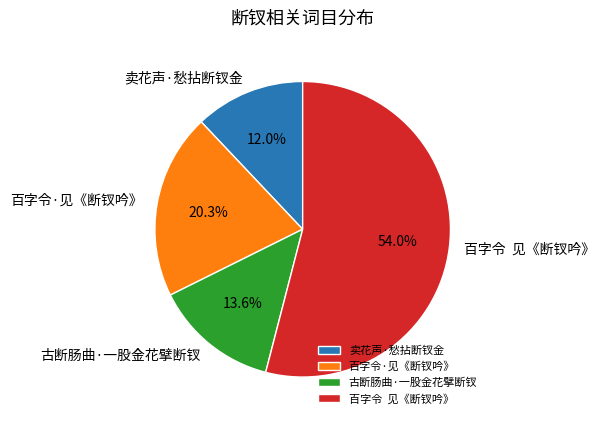

Is 古断肠曲·一股金花擘断钗 the majority of the pie?

No